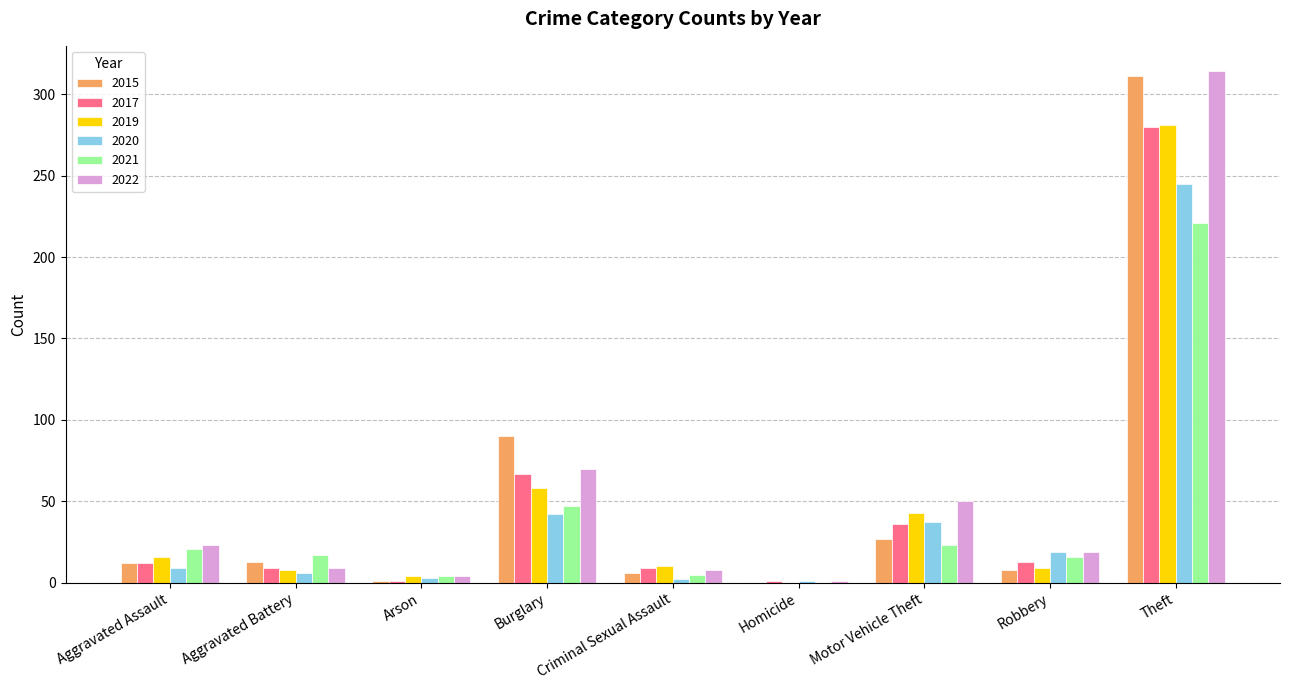

What is the sum of all 2019 values?

429